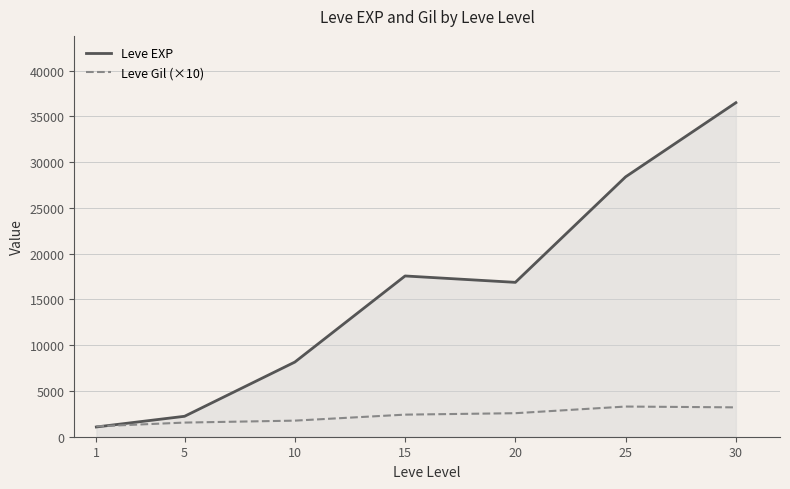

Rank the series by their average value, from highest to lowest.

Leve EXP, Leve Gil (×10)